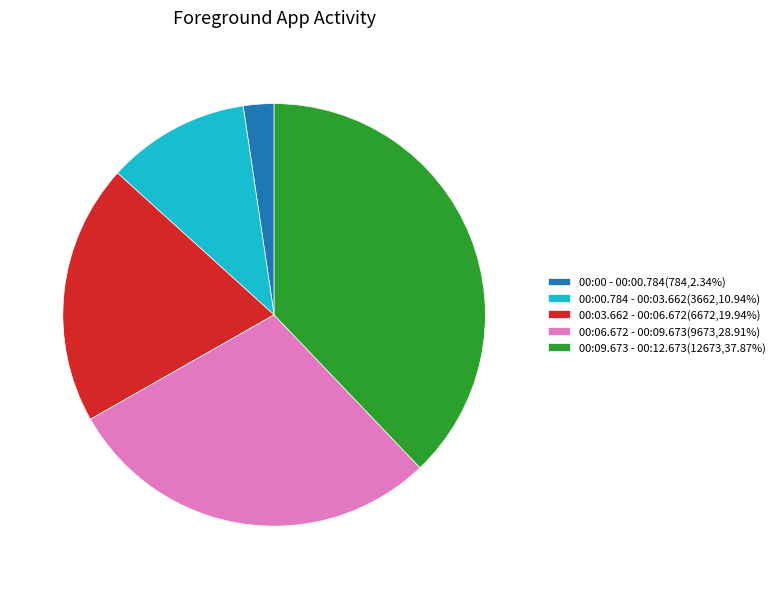

Is 00:00.784 - 00:03.662 the majority of the pie?

No